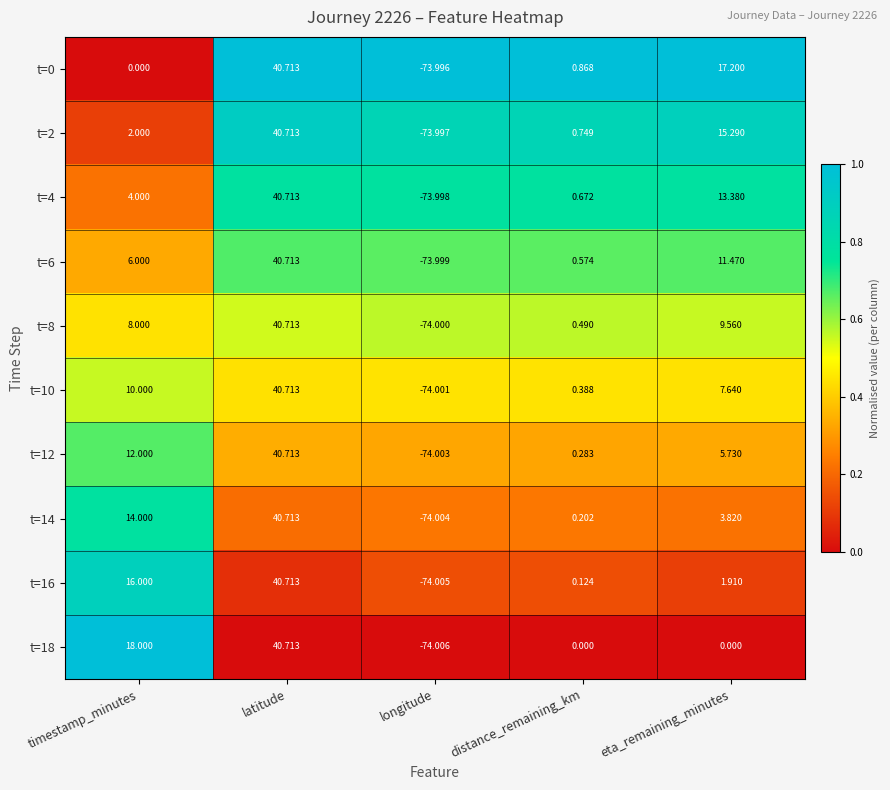

Is the value of t=18 at longitude greater than the value of t=6 at distance_remaining_km?

No